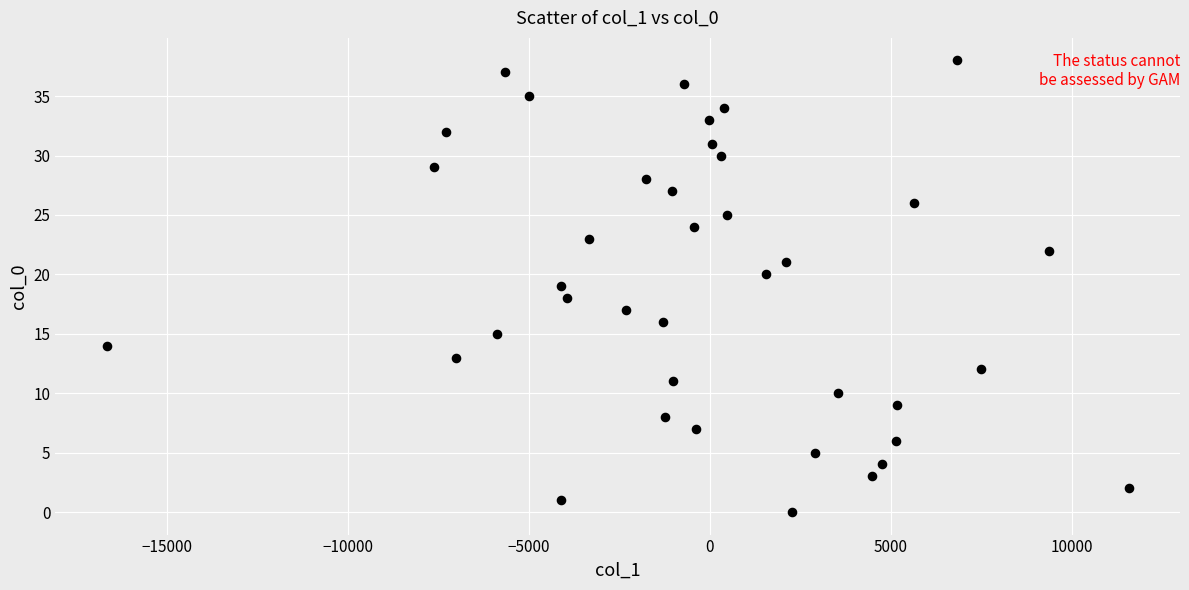

What is the range of Y values (max minus min)?

38